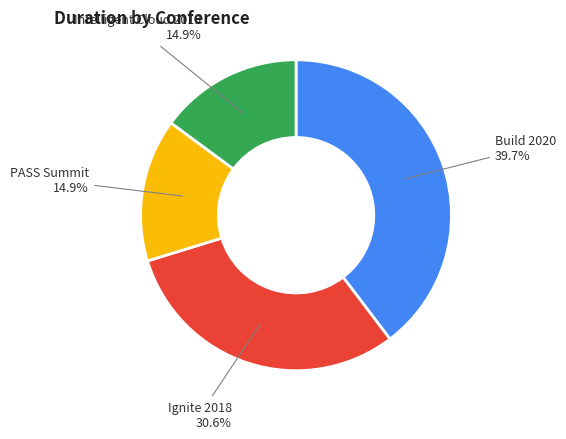

Is there a majority slice in this chart?

No